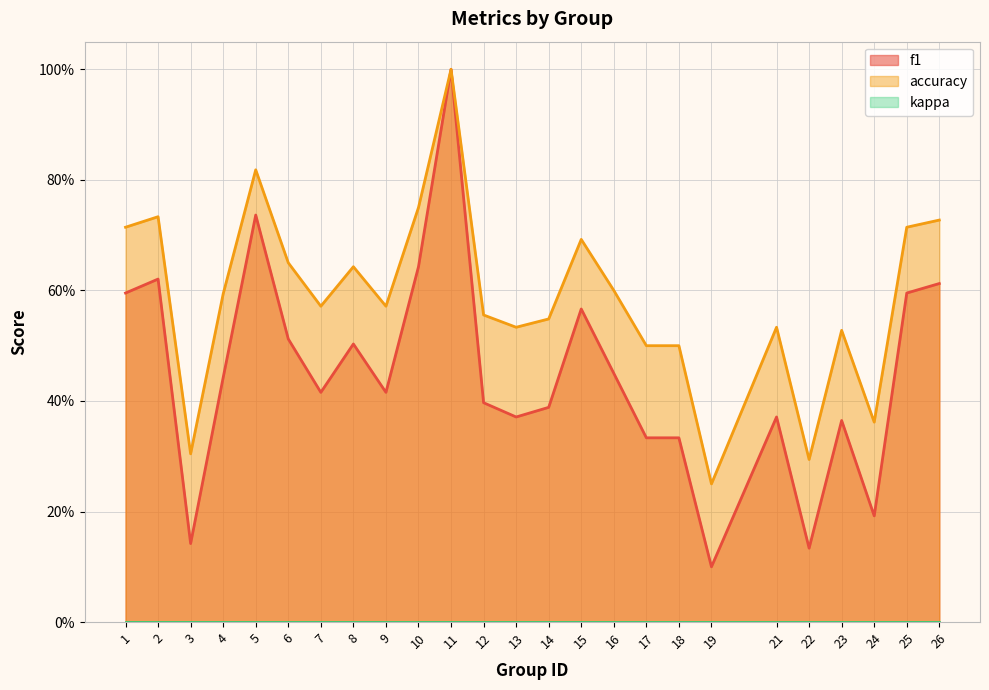

Does the chart display data point markers on the line(s)?

No